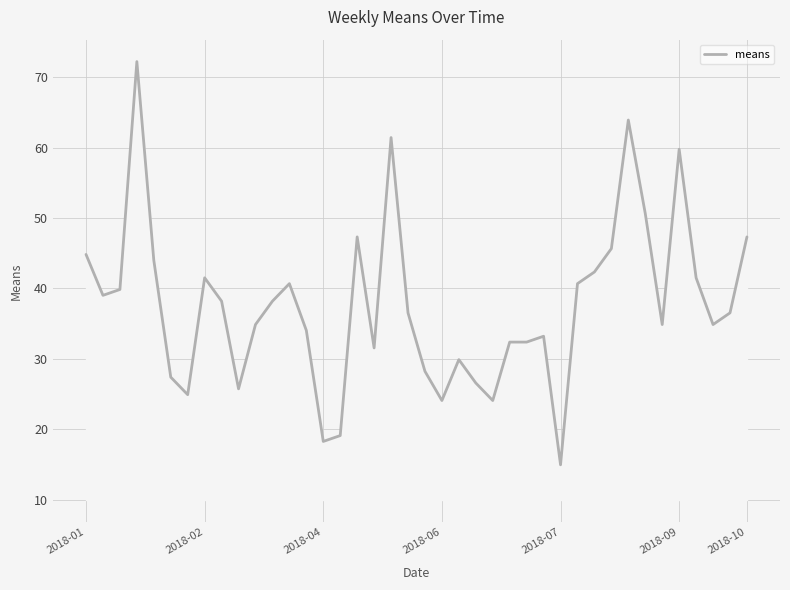

What is the difference between the maximum and minimum values?

57.3